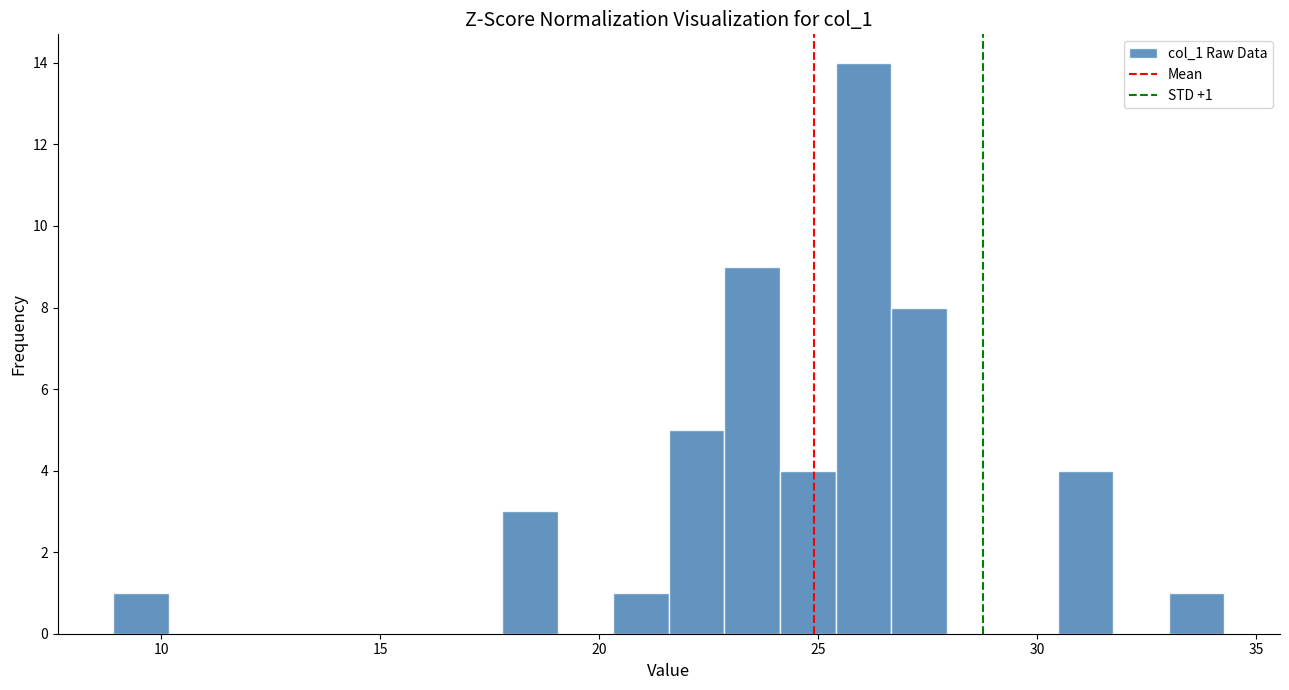

Around what value on the x-axis is the tallest bar? Give the approximate position of its centre, as read against the axis.

26.0